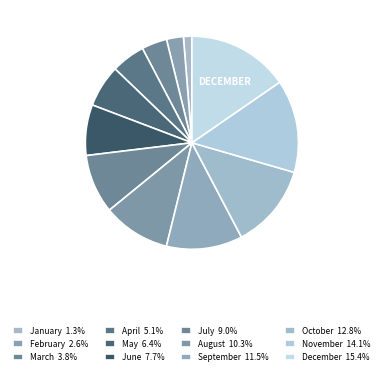

True or false: March accounts for 4% of the total.

True